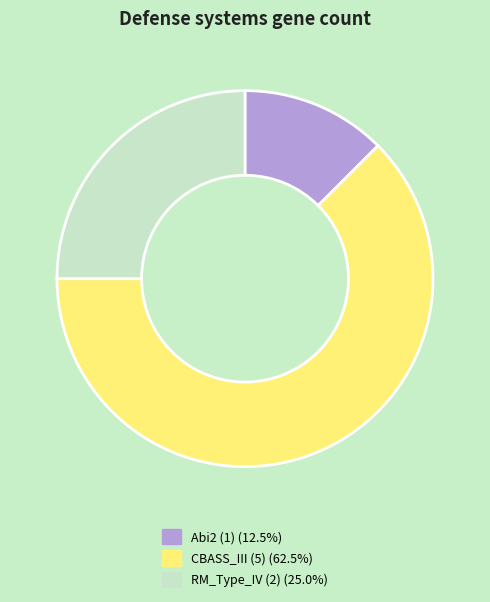

What is the smallest slice in the pie chart?

Abi2 (1)